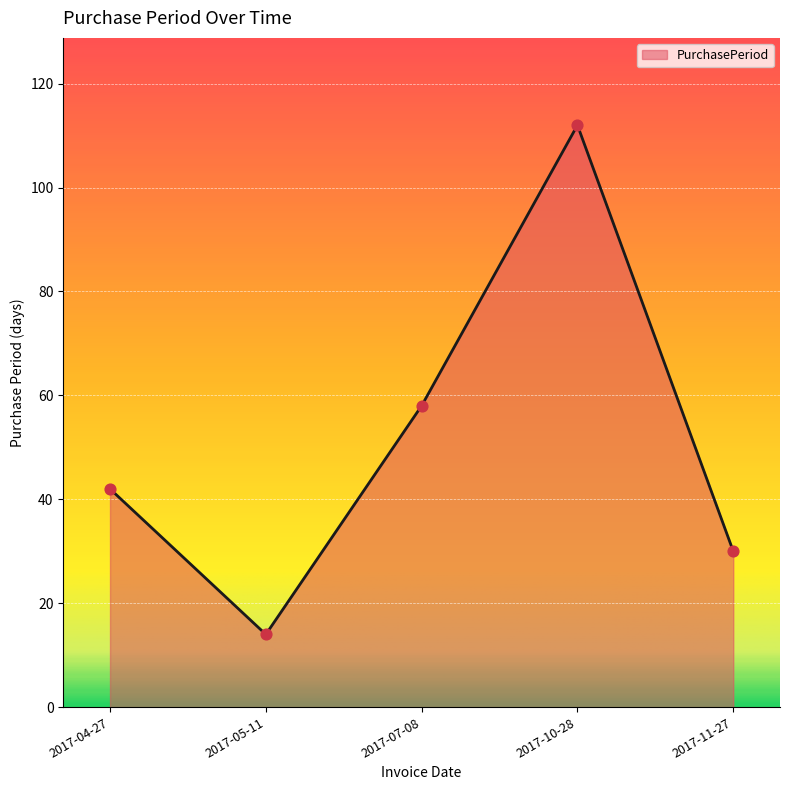

What is the change in value from 2017-05-11 to 2017-10-28?

+98